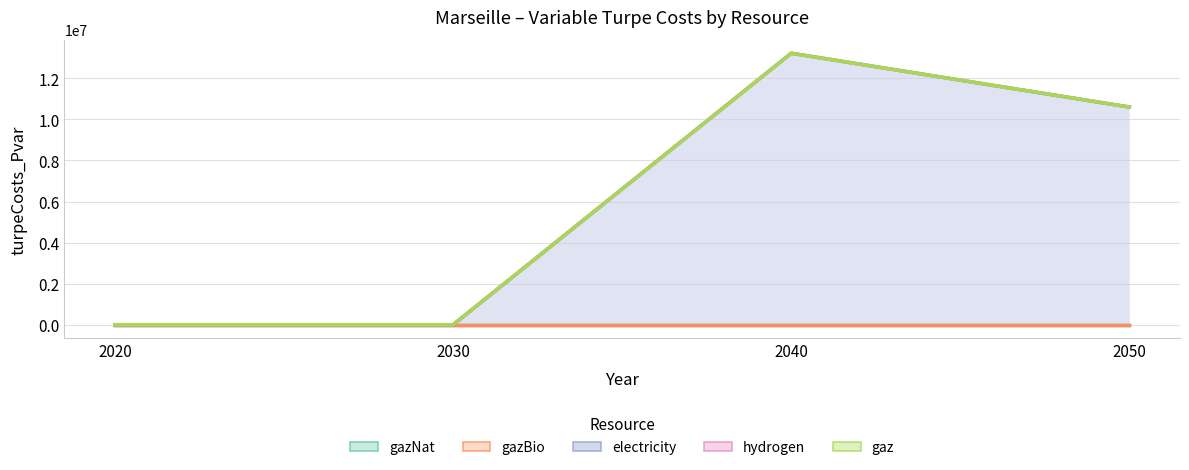

Which has a higher value, 2020 or 2030?

2020